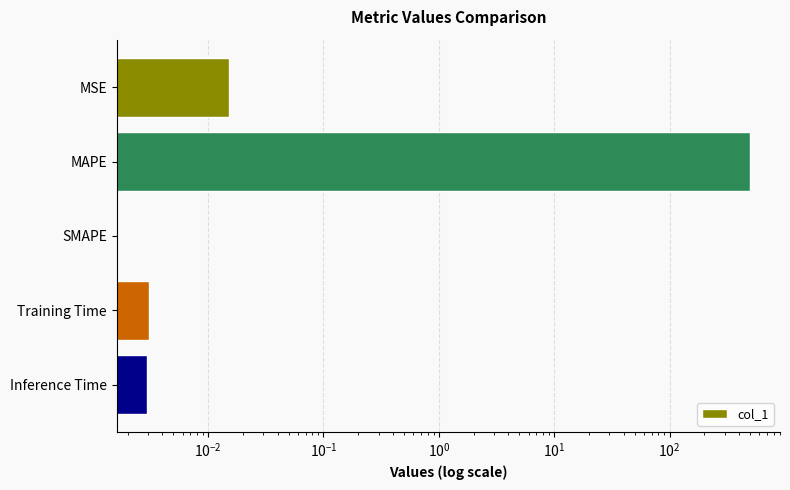

How many distinct data groups are displayed?

1